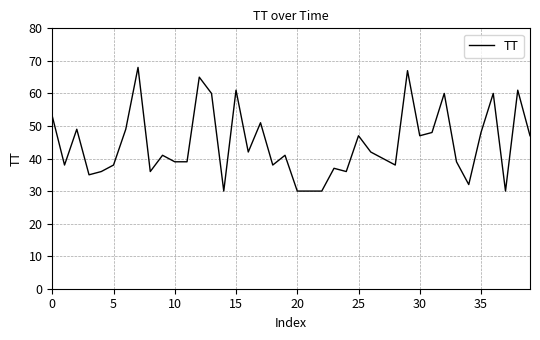

Reading left to right, transcribe all the data shown in this chart.

53	38	49	35	36	38	49	68	36	41	39	39	65	60	30	61	42	51	38	41	30	30	30	37	36	47	42	40	38	67	47	48	60	39	32	48	60	30	61	47